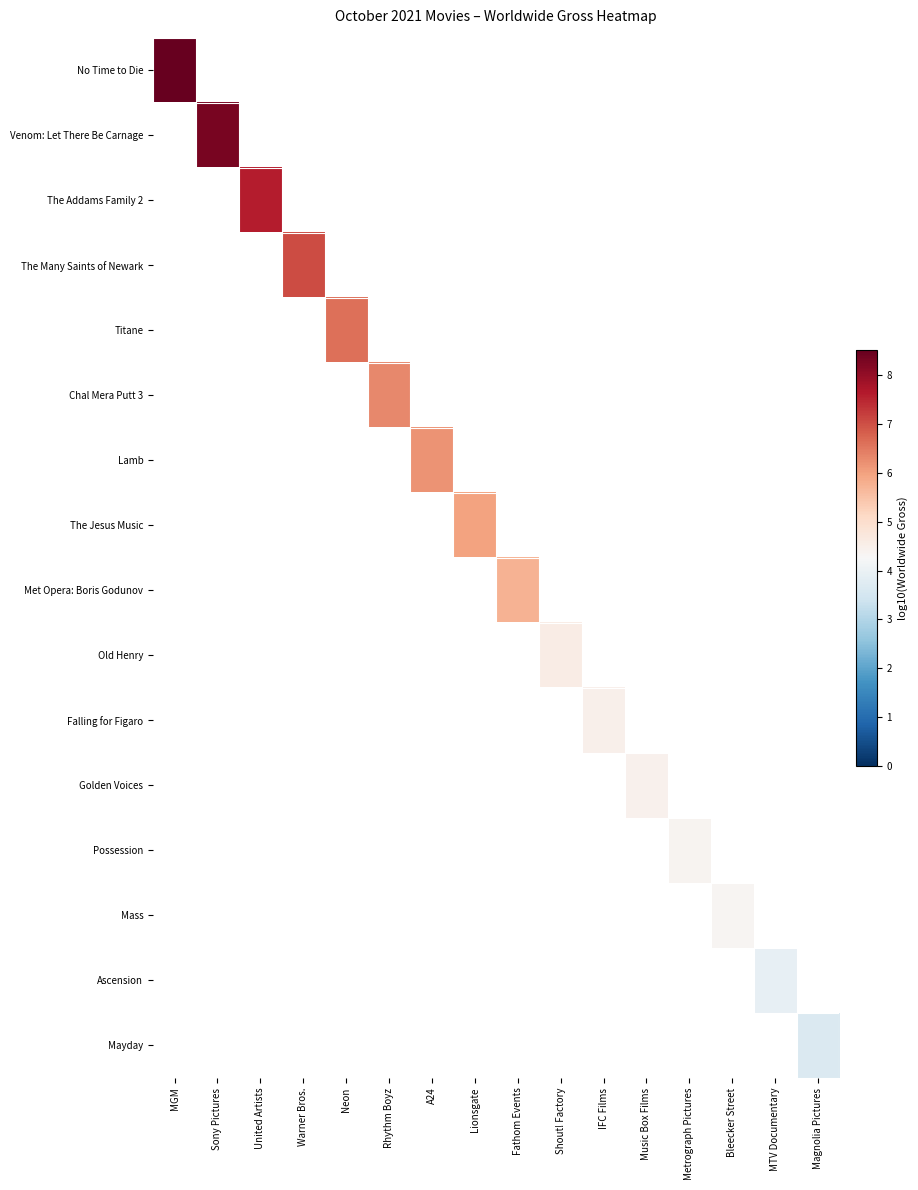

Which series has the widest spread of values?

No Time to Die